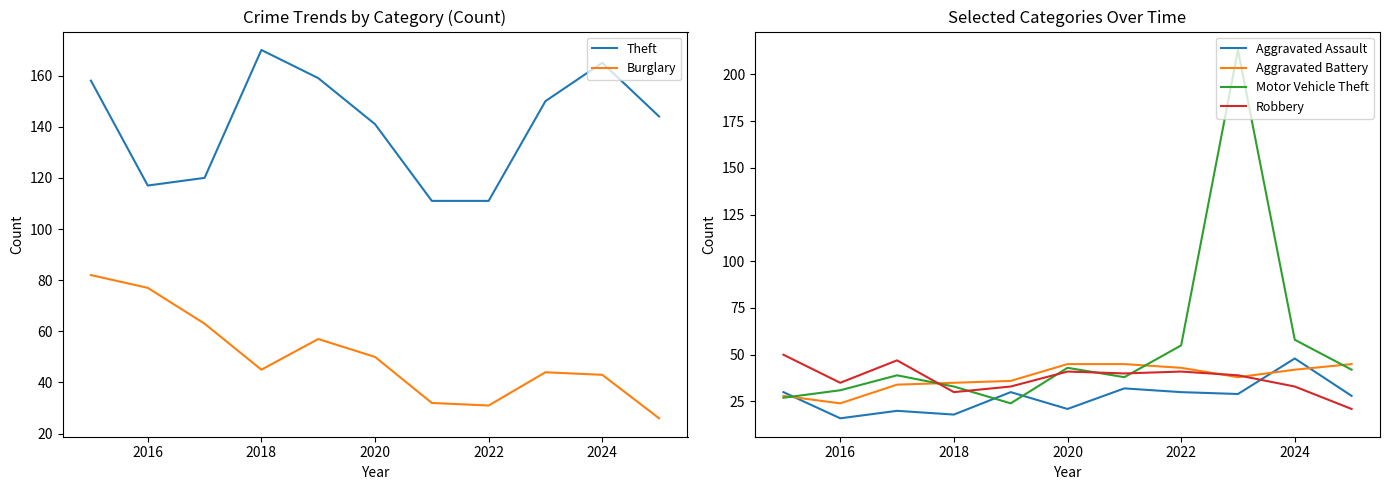

What is the difference between the Motor Vehicle Theft values at 2018 and 2024?

25